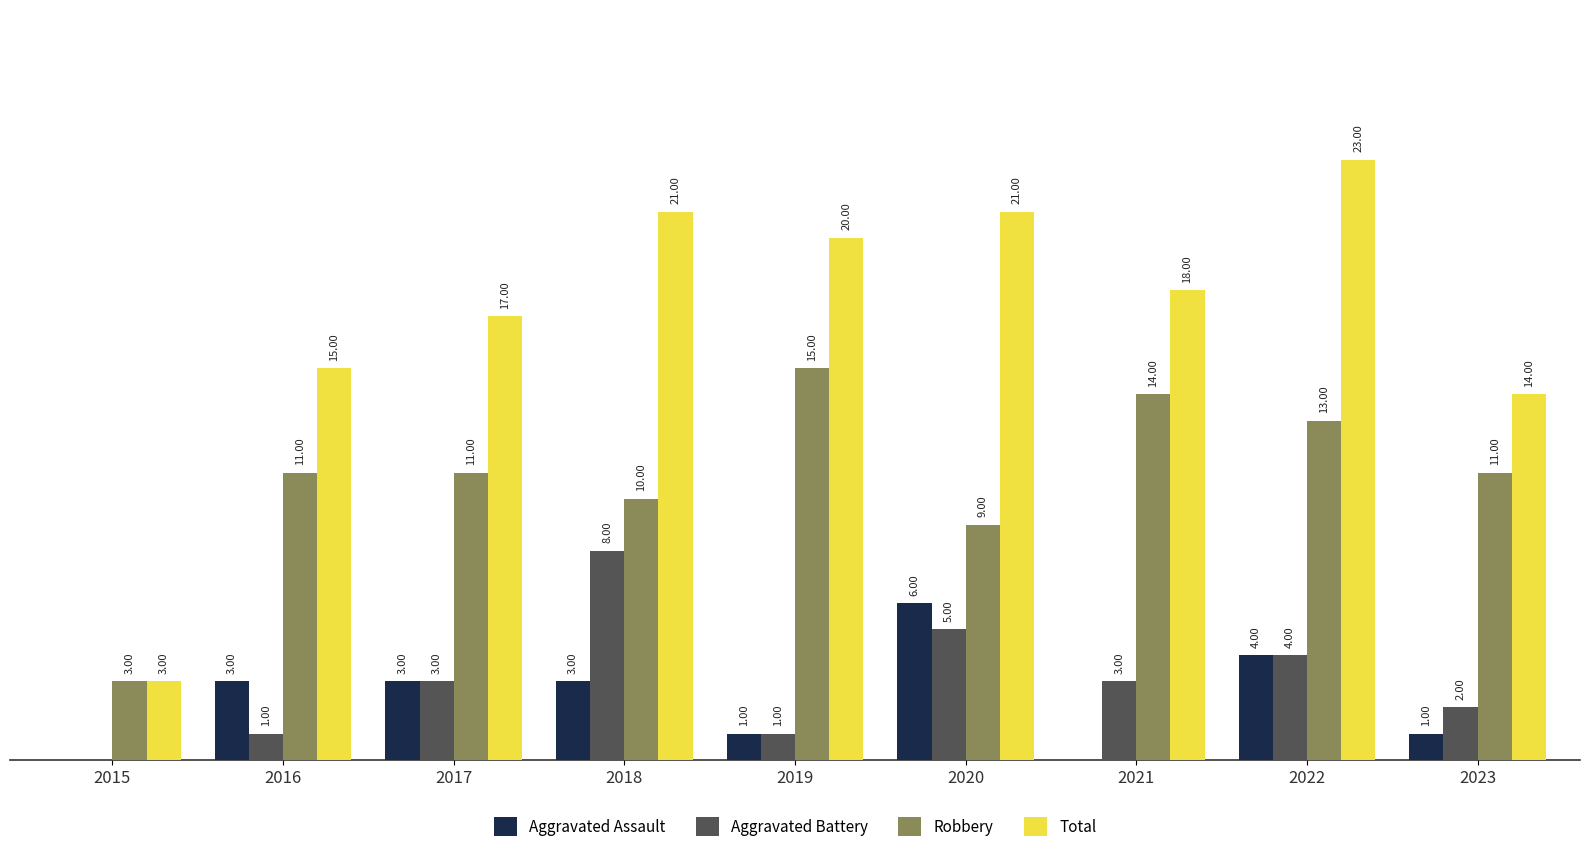

Which series has the largest total across all categories?

Total